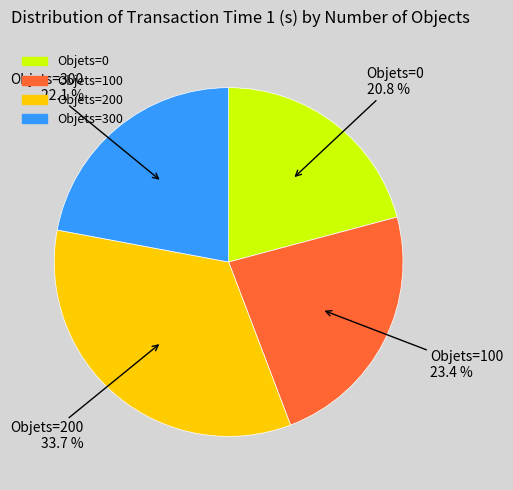

How many segments does this pie chart have?

4